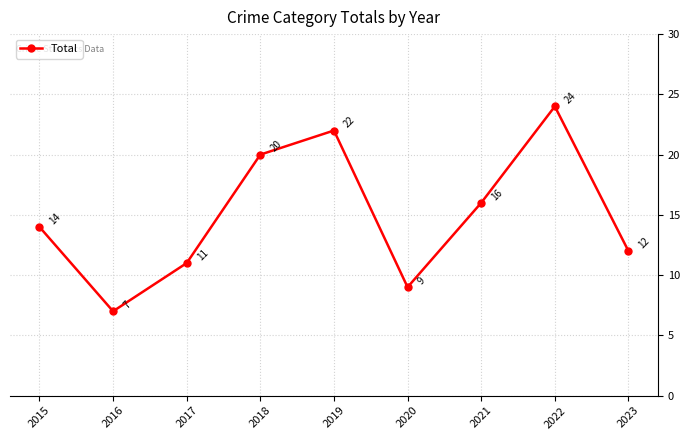

How many lines are shown in the chart?

1